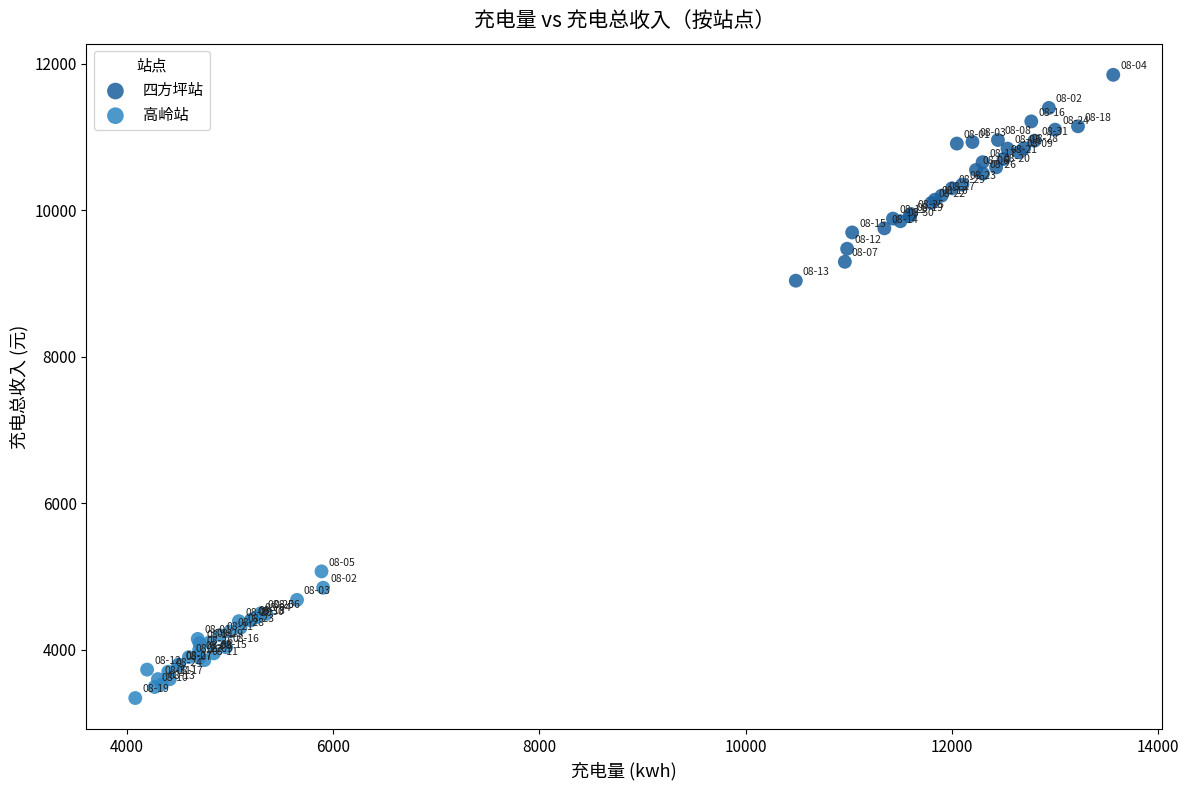

Which series reaches the minimum Y coordinate?

高岭站